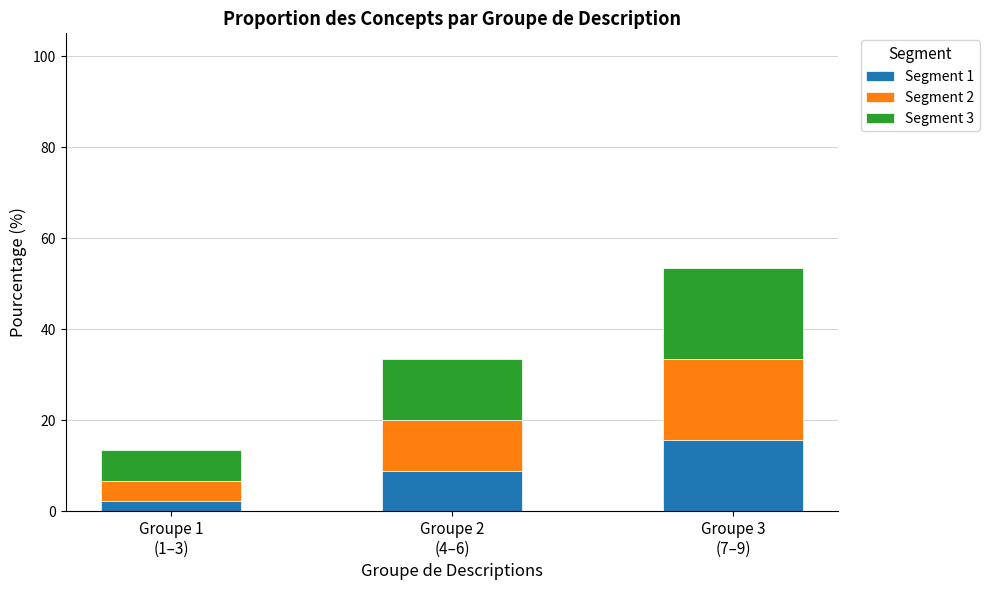

What is the average value of the Segment 1 series?

8.9